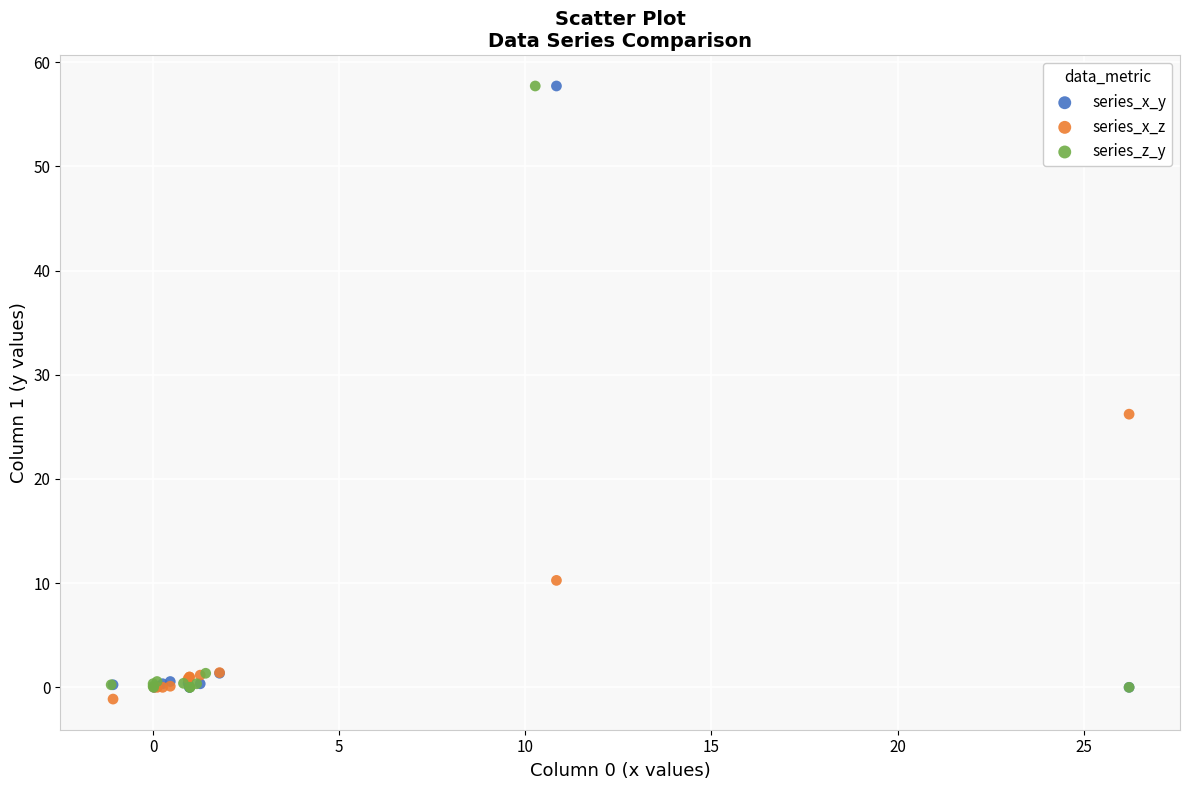

What are all the series names shown in the legend?

series_x_y, series_x_z, series_z_y